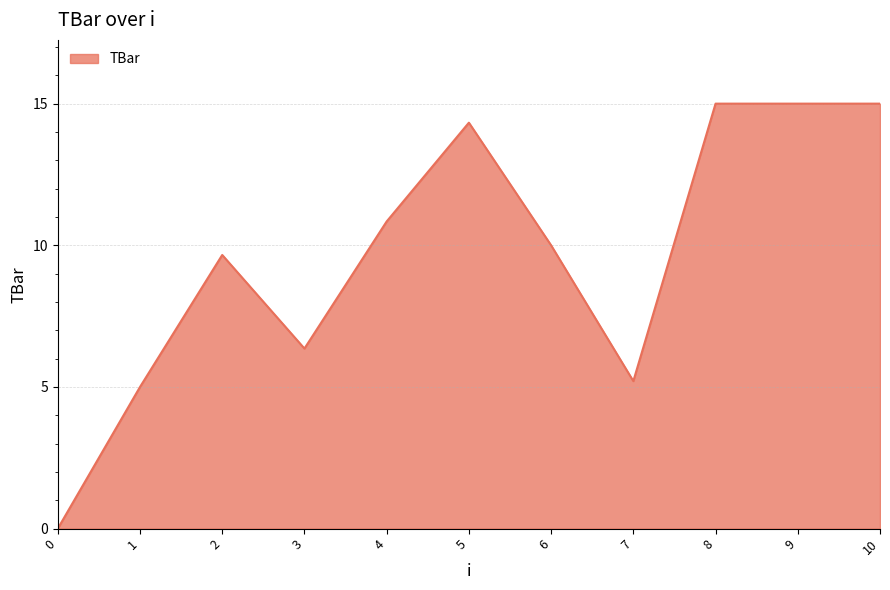

The value at 0 is -8.4. True or false?

False